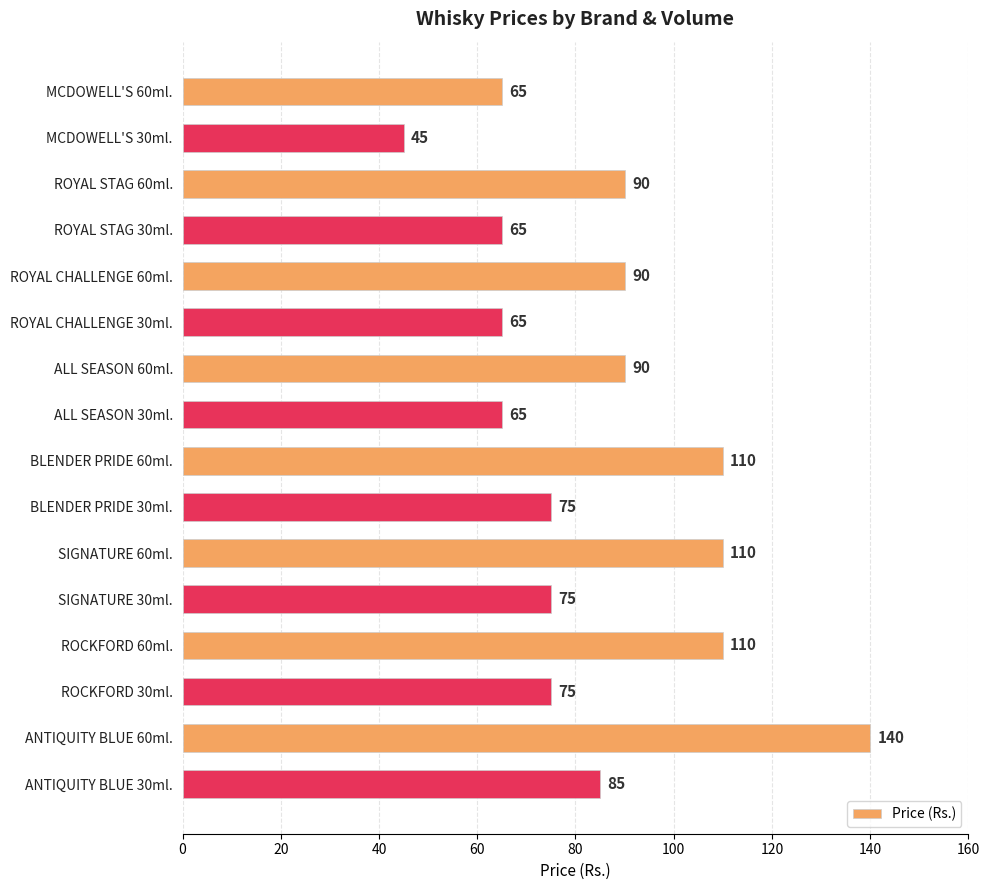

What is the label of the 2nd bar from the top?

MCDOWELL'S 30ml.